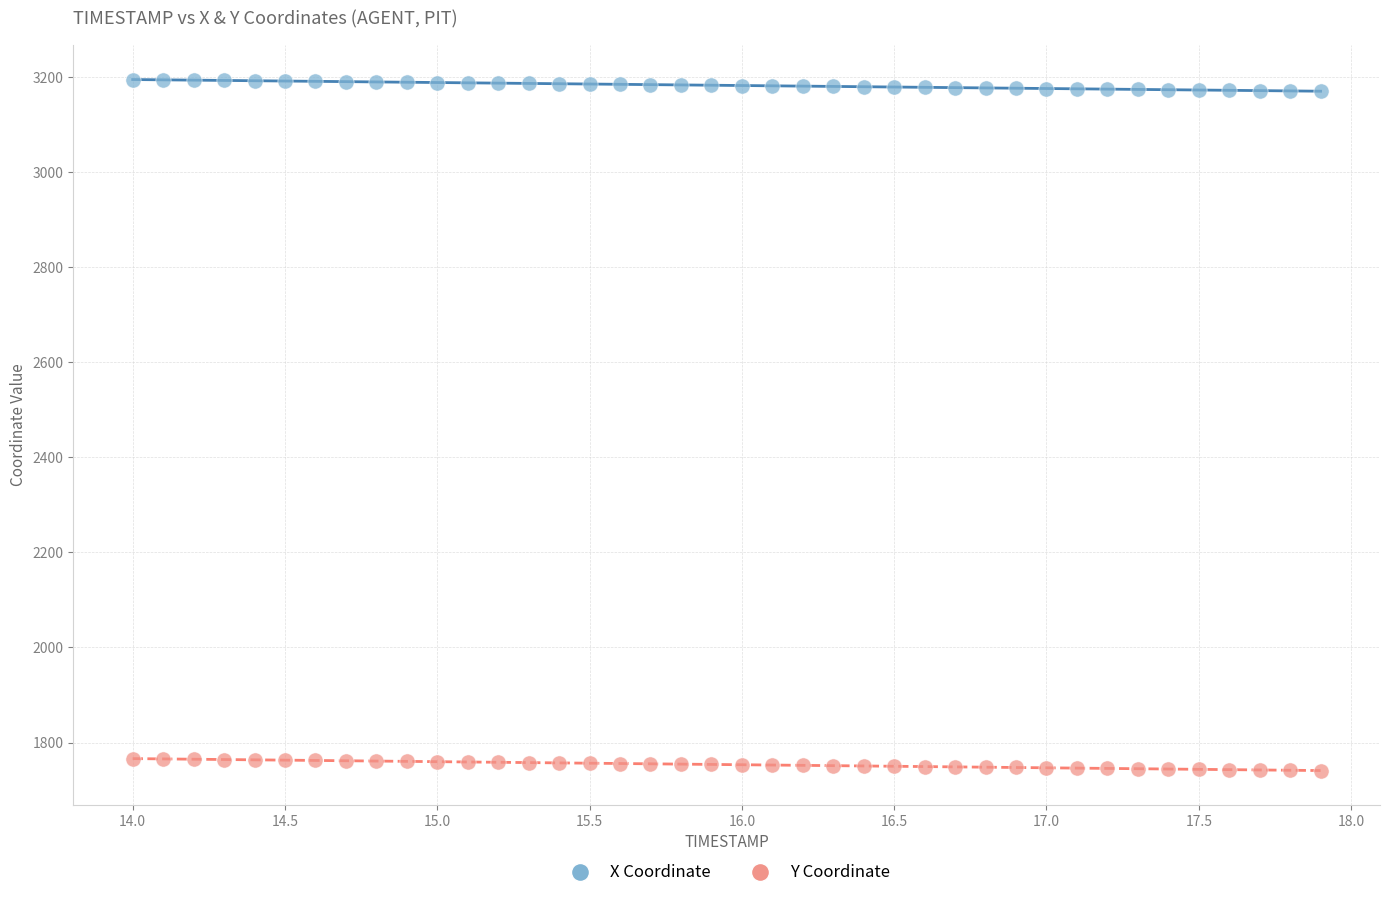

Which series contains the highest Y value?

X Coordinate